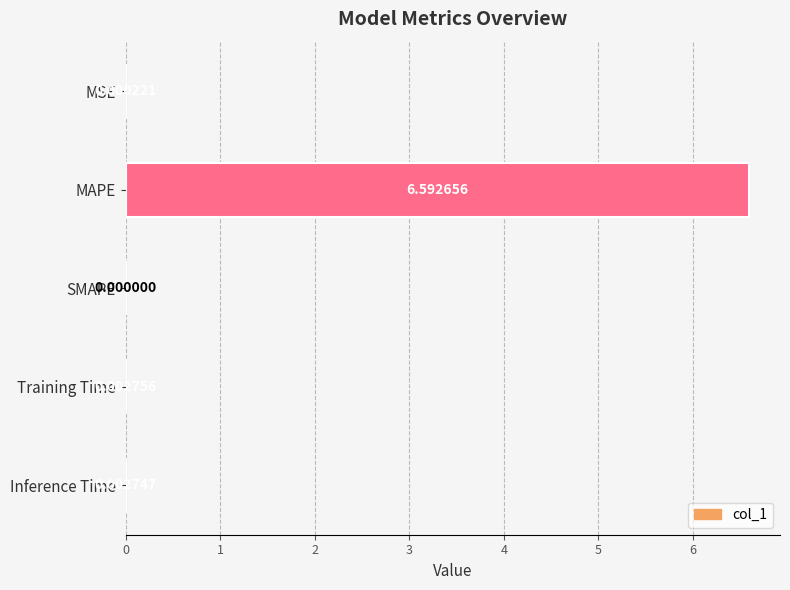

What is the sum of all values?

6.6